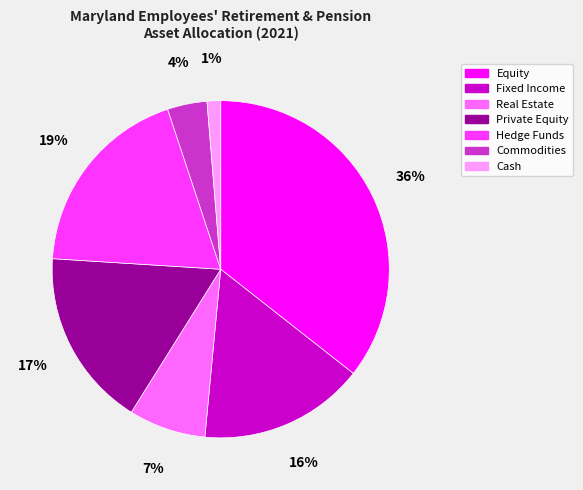

Rank the categories by value from highest to lowest.

Equity, Hedge Funds, Private Equity, Fixed Income, Real Estate, Commodities, Cash